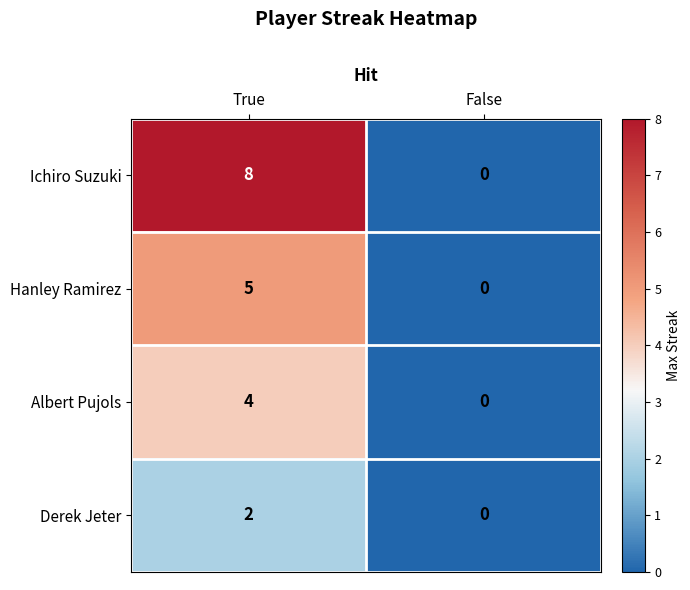

At which label is Hanley Ramirez closest to 2?

False